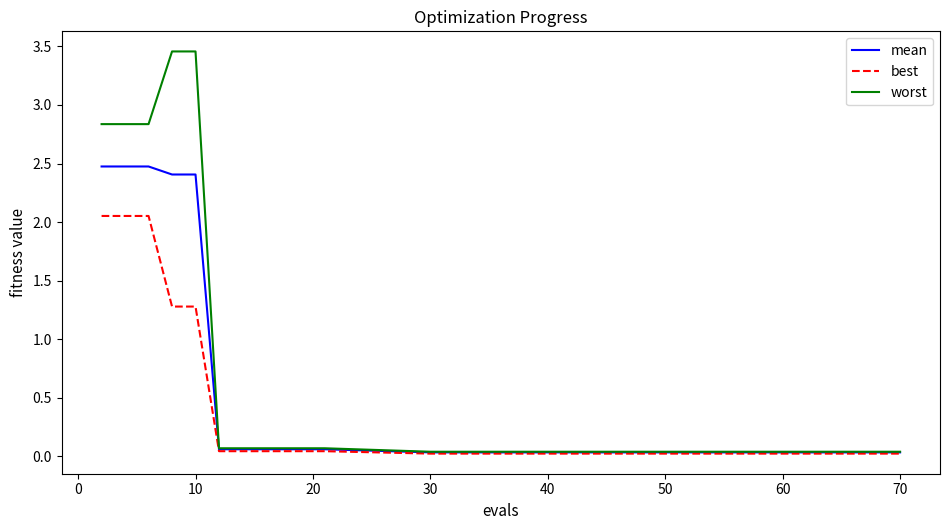

Which series has the widest spread of values?

worst